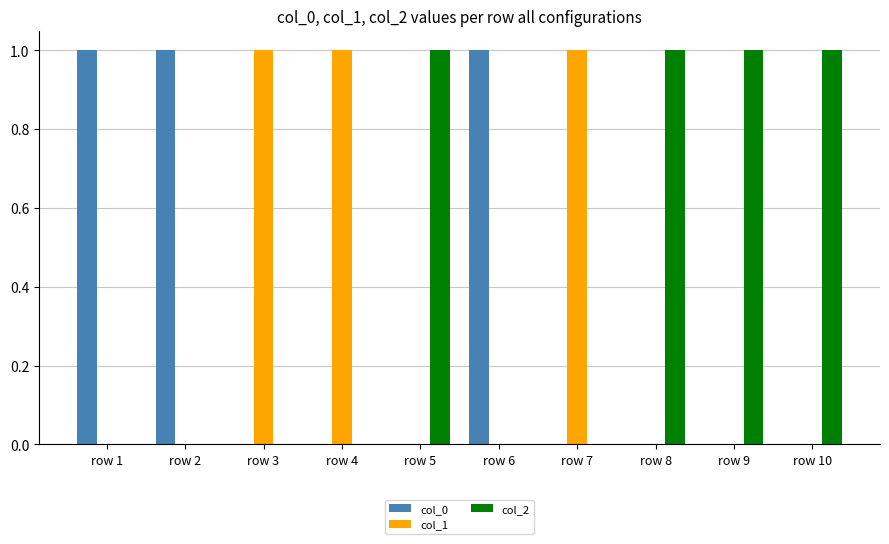

Count the number of data series in this chart.

3